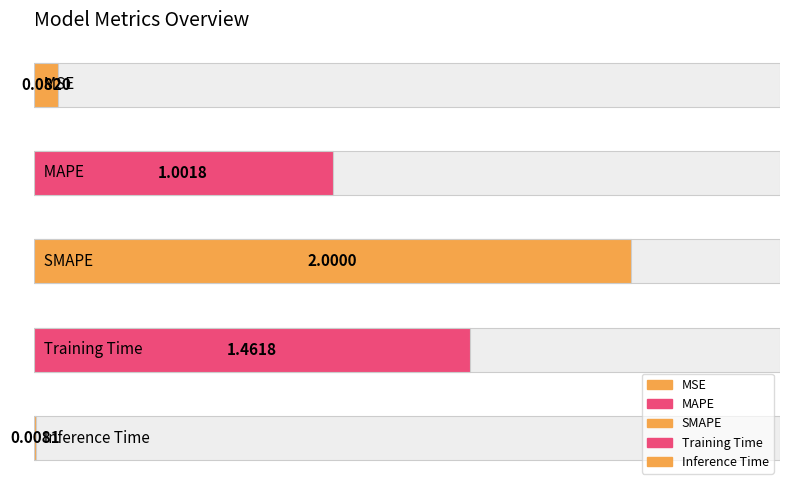

Rank the categories by value from lowest to highest.

Inference Time, MSE, MAPE, Training Time, SMAPE